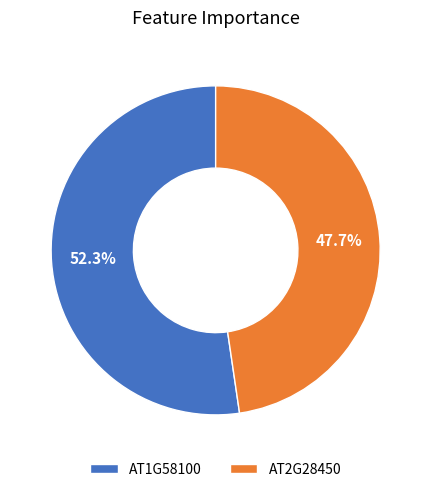

Which category has the smallest portion of the pie?

AT2G28450